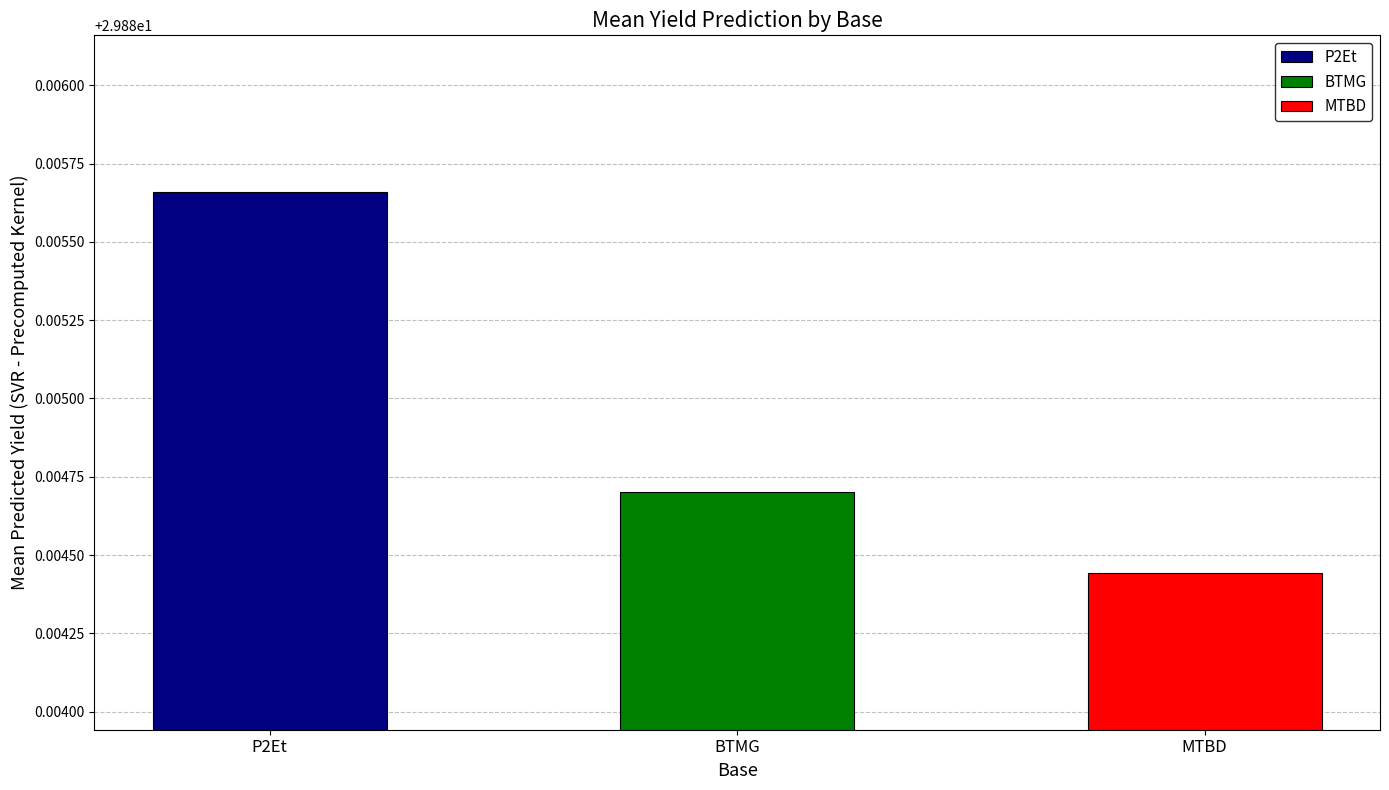

Is it true that BTMG equals 44.3 at P2Et?

False